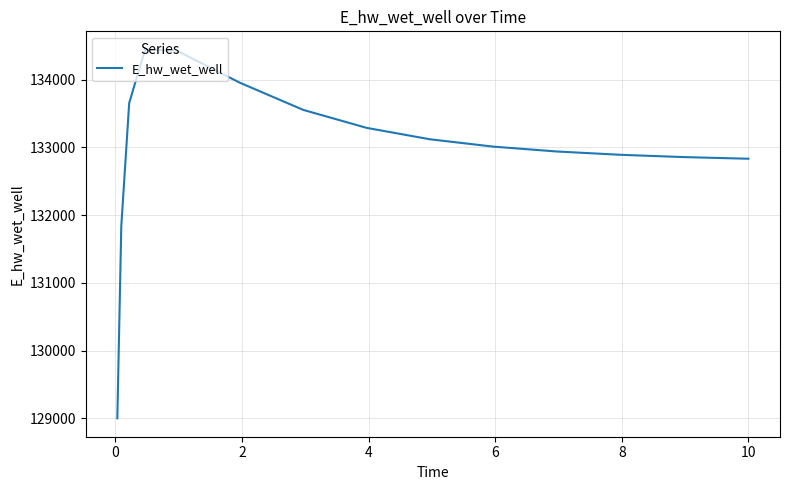

What is the difference between the maximum and minimum values?

5440.8